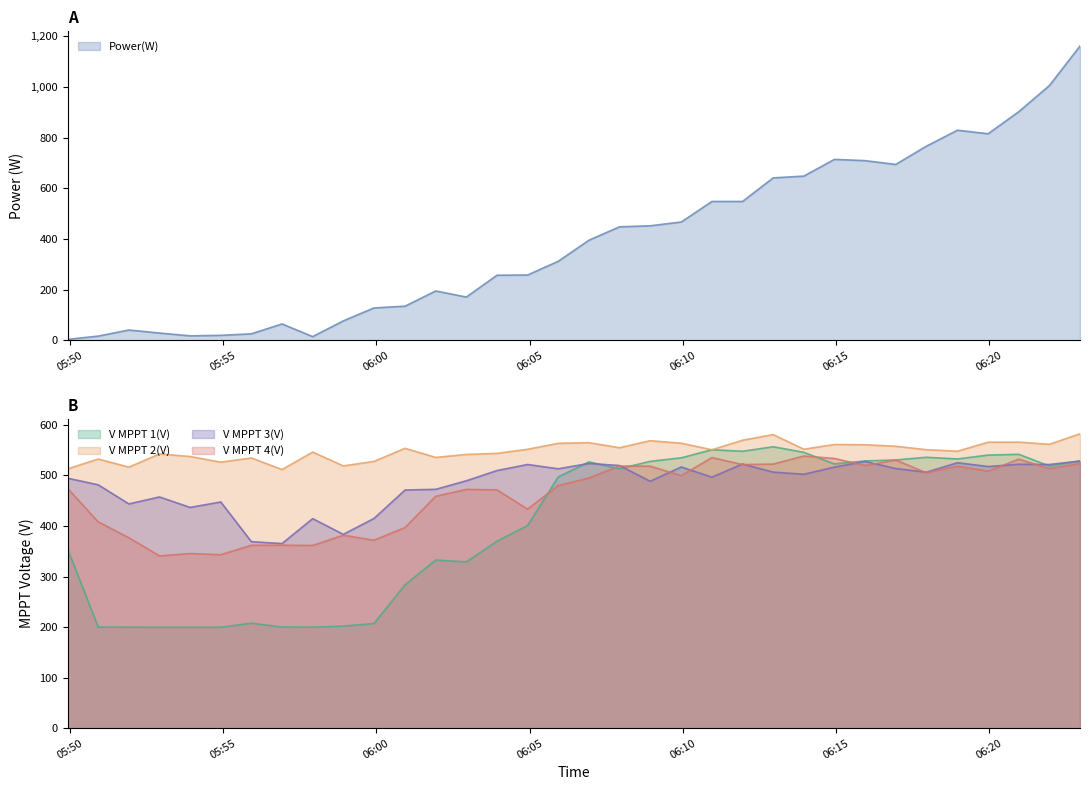

What is the maximum value for V MPPT 2(V)?

582.4